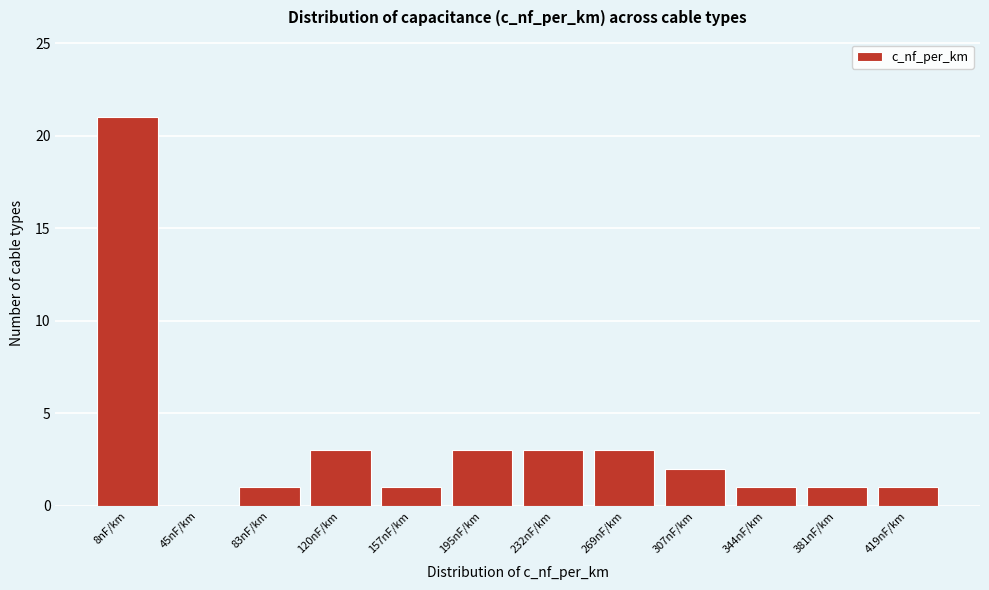

Reading left to right, transcribe all the data shown in this chart.

8nF/km=21	45nF/km=0	83nF/km=1	120nF/km=3	157nF/km=1	195nF/km=3	232nF/km=3	269nF/km=3	307nF/km=2	344nF/km=1	381nF/km=1	419nF/km=1